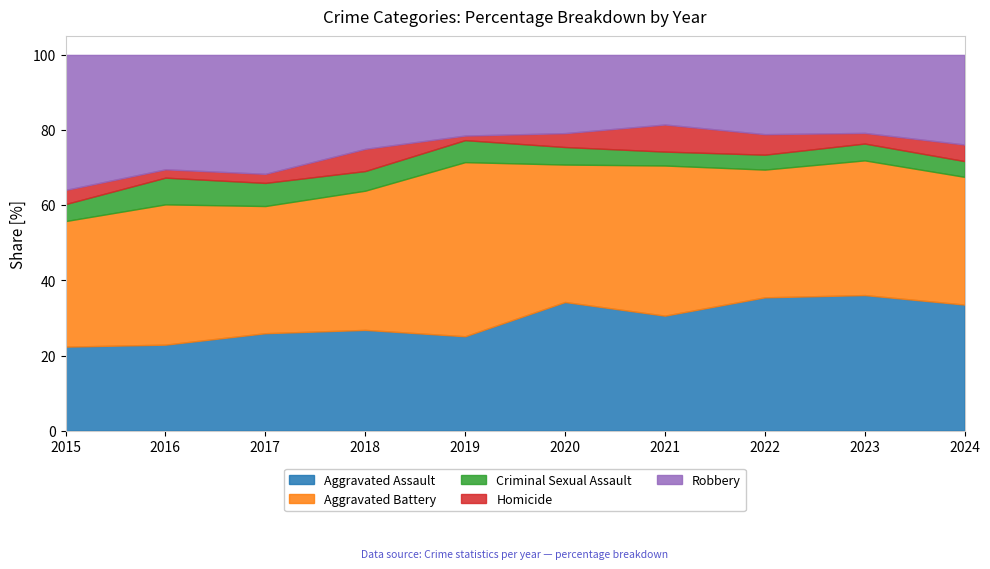

Is the value of Criminal Sexual Assault at 2017 greater than the value of Homicide at 2018?

Yes